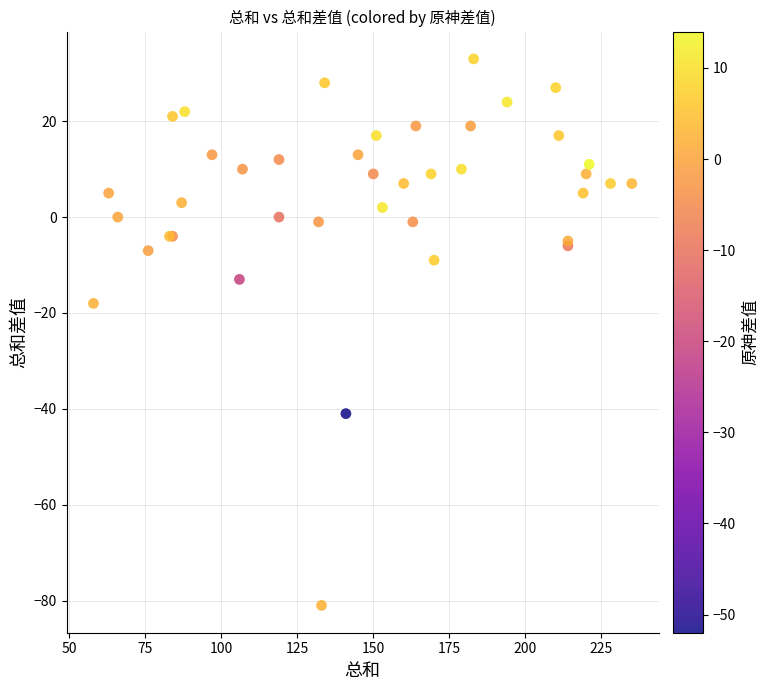

What Y value in the scatter plot is closest to -24?

-18